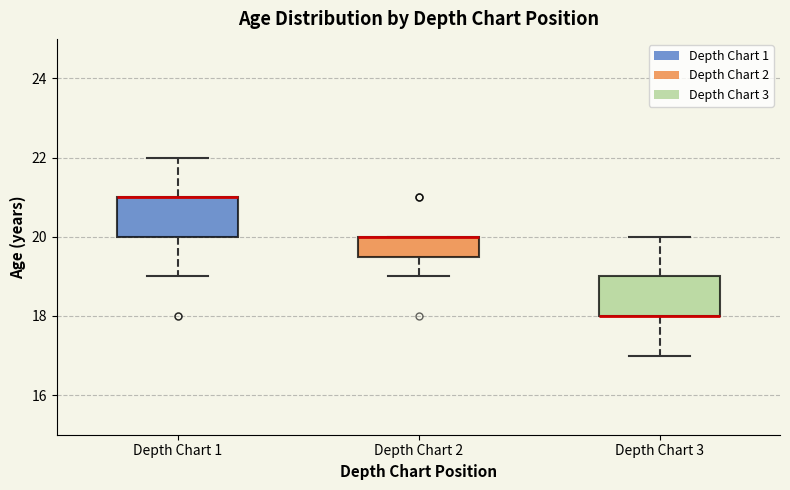

Reading left to right, transcribe this box plot: for each box, give where its median line is, the range the box spans, and where its two whiskers end, as read against the y-axis. The values are not printed on the chart, so give them approximately, as read against the axis.

Depth Chart 1: median 21.0 (drawn on the box's upper edge), box 20.0 to 21.0, whiskers 19.0 to 22.0
Depth Chart 2: median 20.0 (drawn on the box's upper edge), box 19.6 to 20.0, whiskers 19.0 to 20.0
Depth Chart 3: median 18.0 (drawn on the box's lower edge), box 18.0 to 19.0, whiskers 17.0 to 20.0